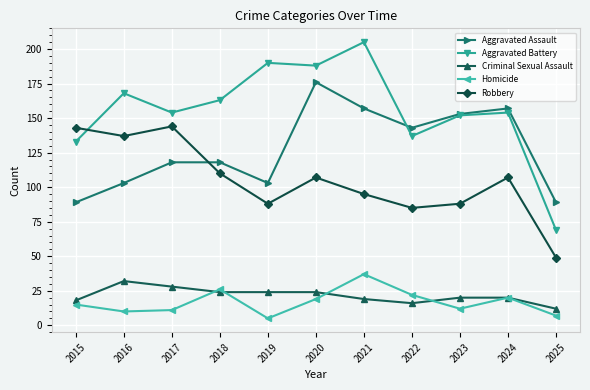

What is the value of the Homicide point at the 9th from the left?

12